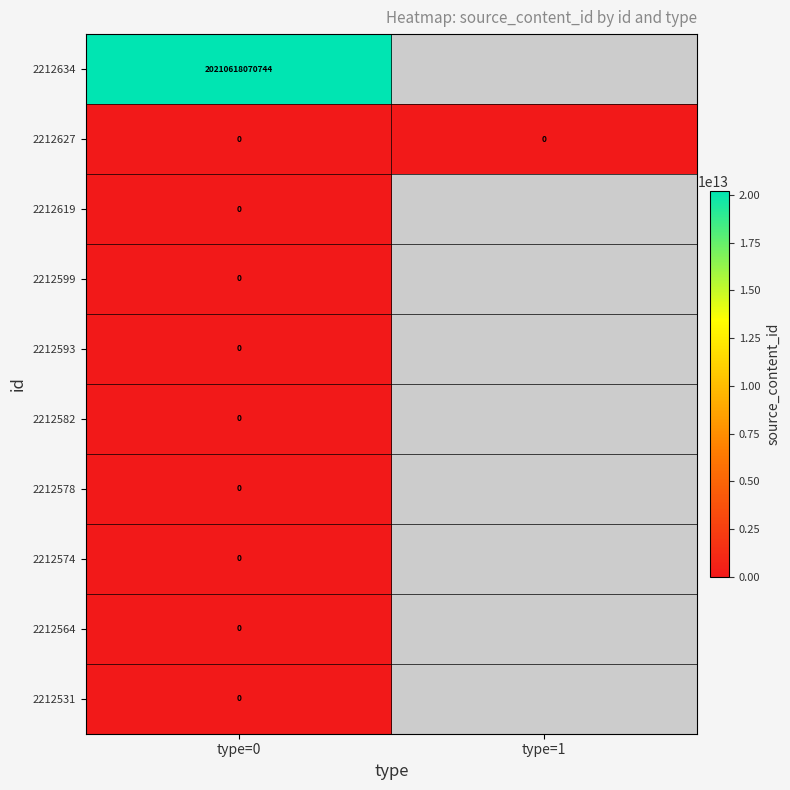

Is it true that 2212627 equals 0 at type=1?

True